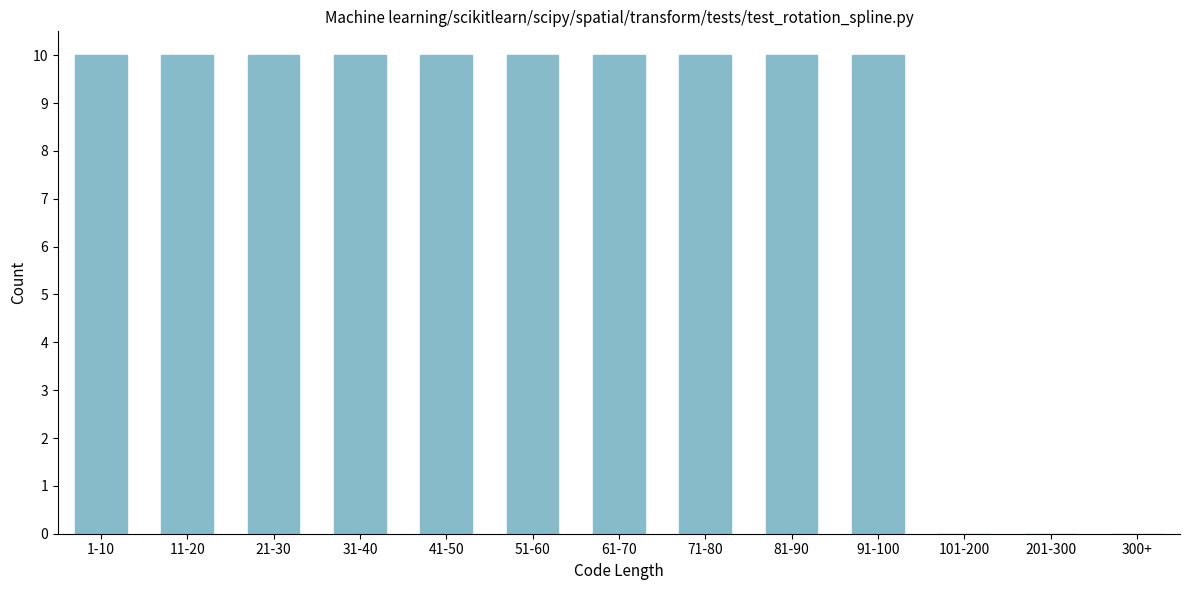

Reading right to left, transcribe all the data shown in this chart.

300+=0	201-300=0	101-200=0	91-100=10	81-90=10	71-80=10	61-70=10	51-60=10	41-50=10	31-40=10	21-30=10	11-20=10	1-10=10